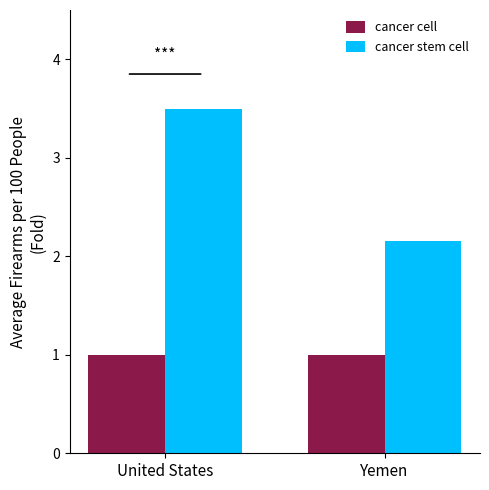

The value of cancer stem cell at United States is 3.5. True or false?

True